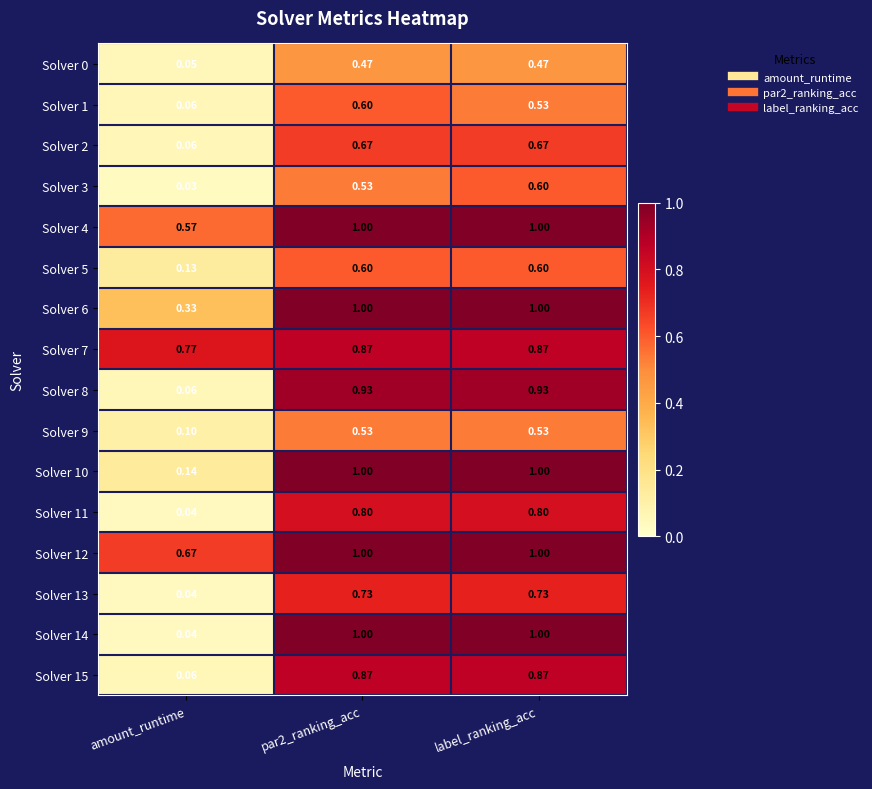

Which category has the lowest value in the Solver 8 series?

amount_runtime